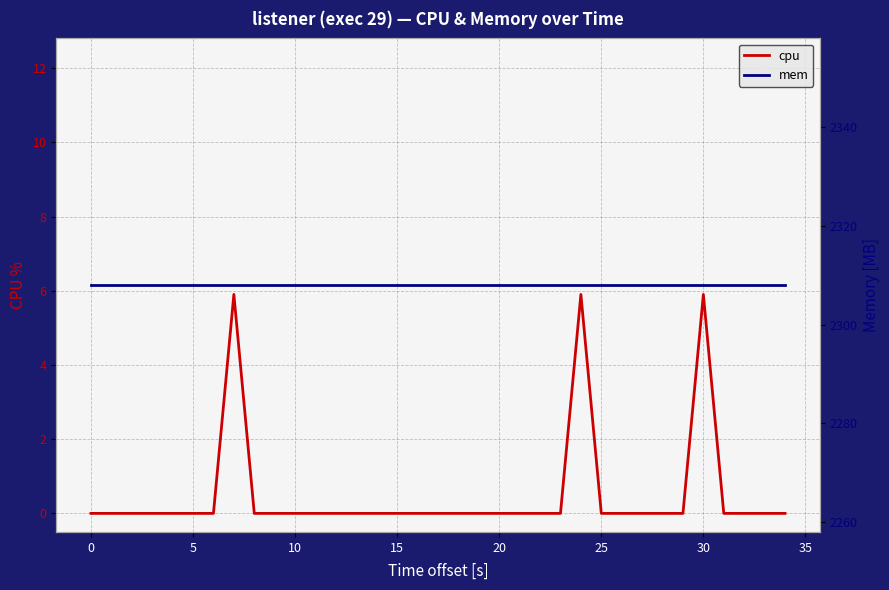

What is the maximum value for mem?

2308.0